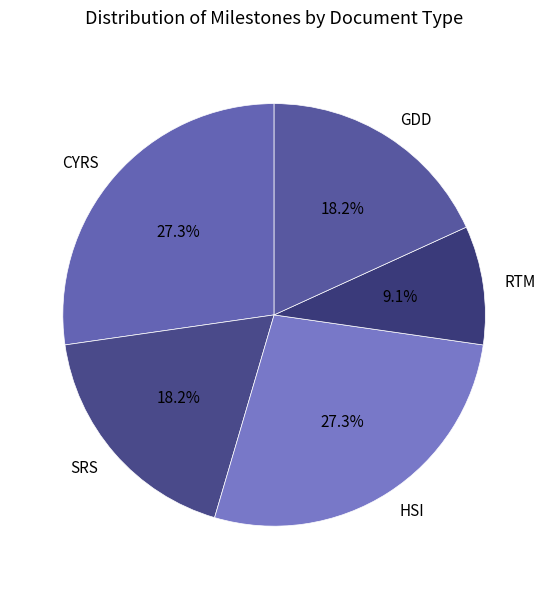

Which category has the smallest portion of the pie?

RTM